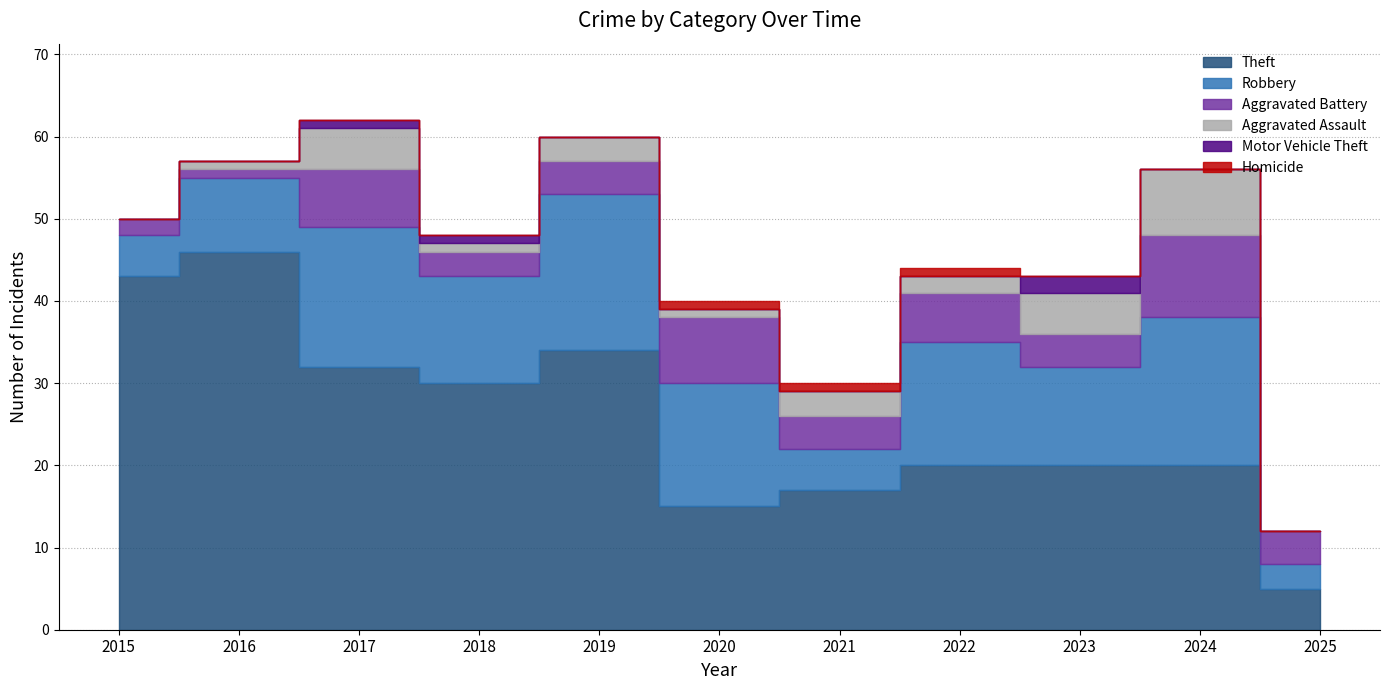

At 2022, list the series in order from largest to smallest.

Theft, Robbery, Aggravated Battery, Aggravated Assault, Homicide, Motor Vehicle Theft